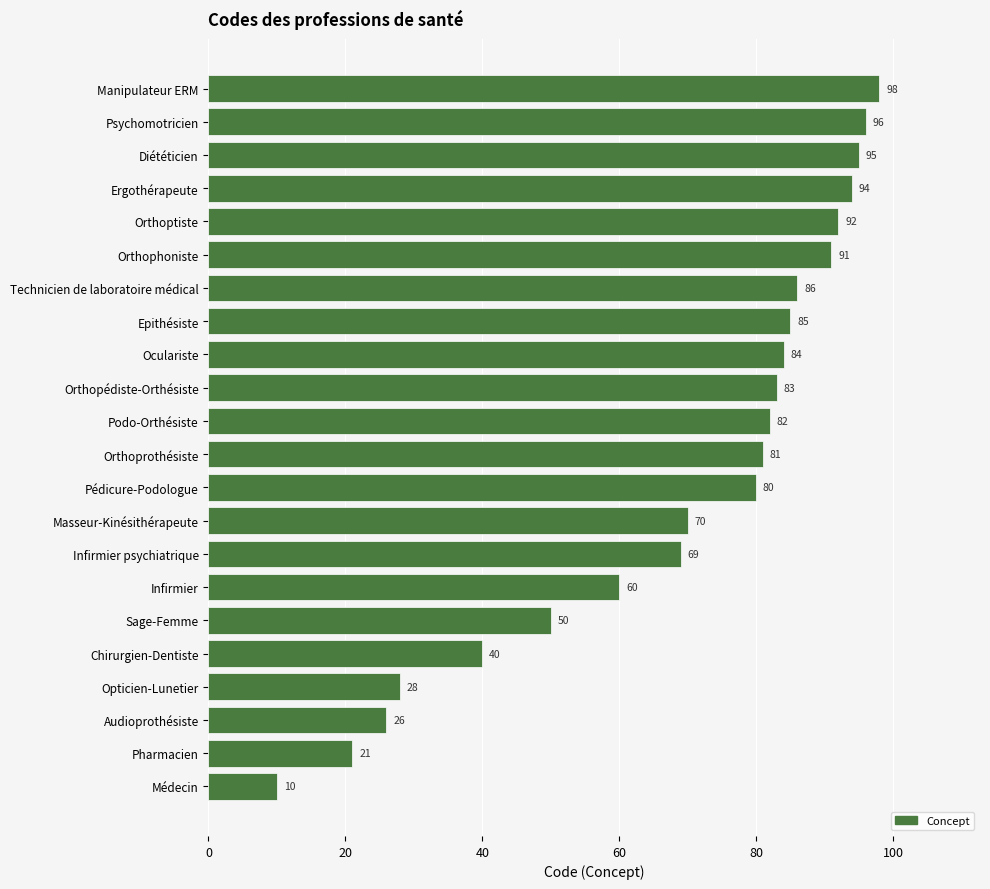

Read the value at Podo-Orthésiste, to the nearest 5.

80